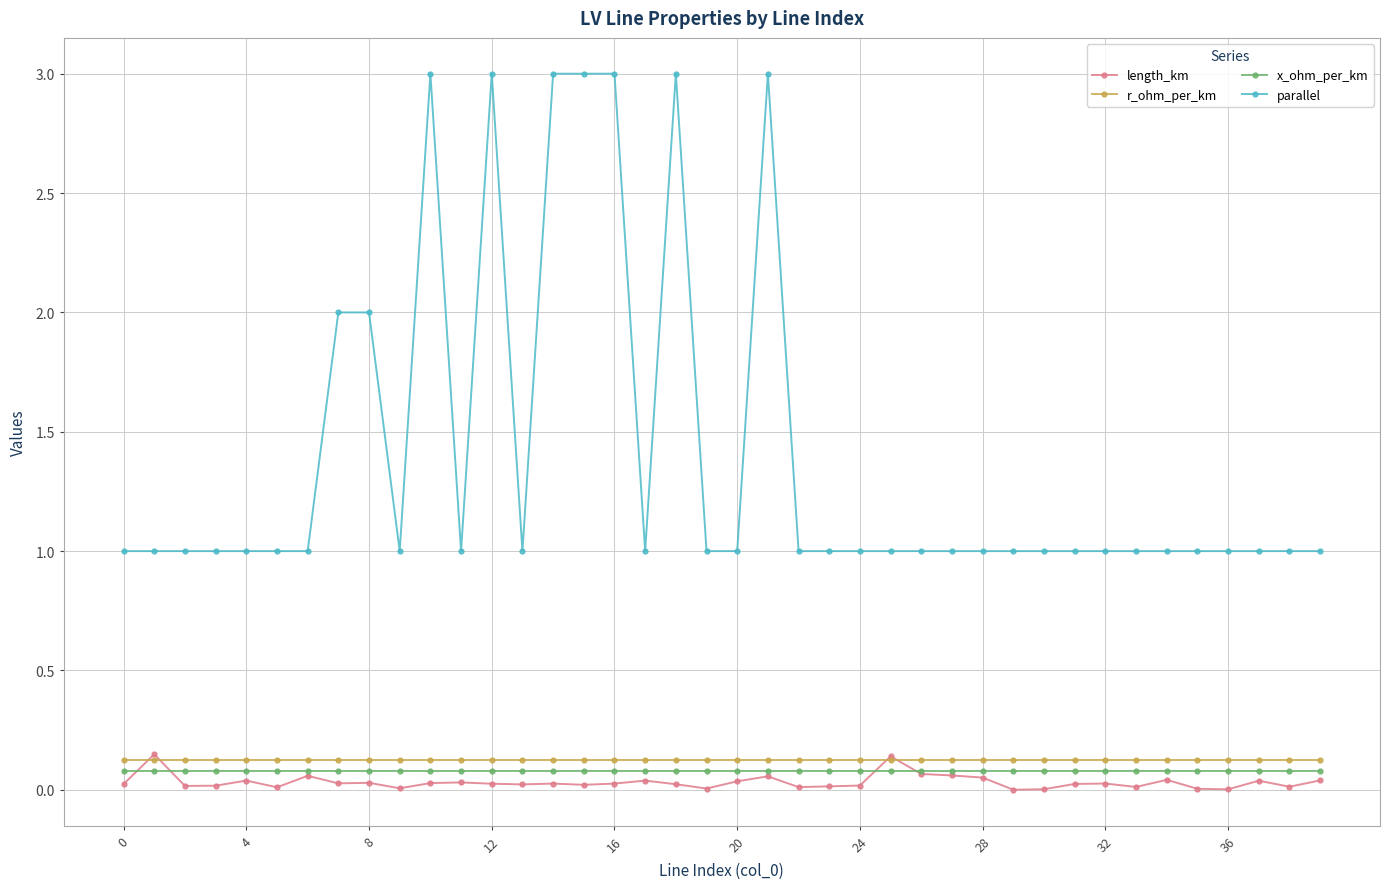

What is the value of the parallel point at the 3rd from the left?

1.0